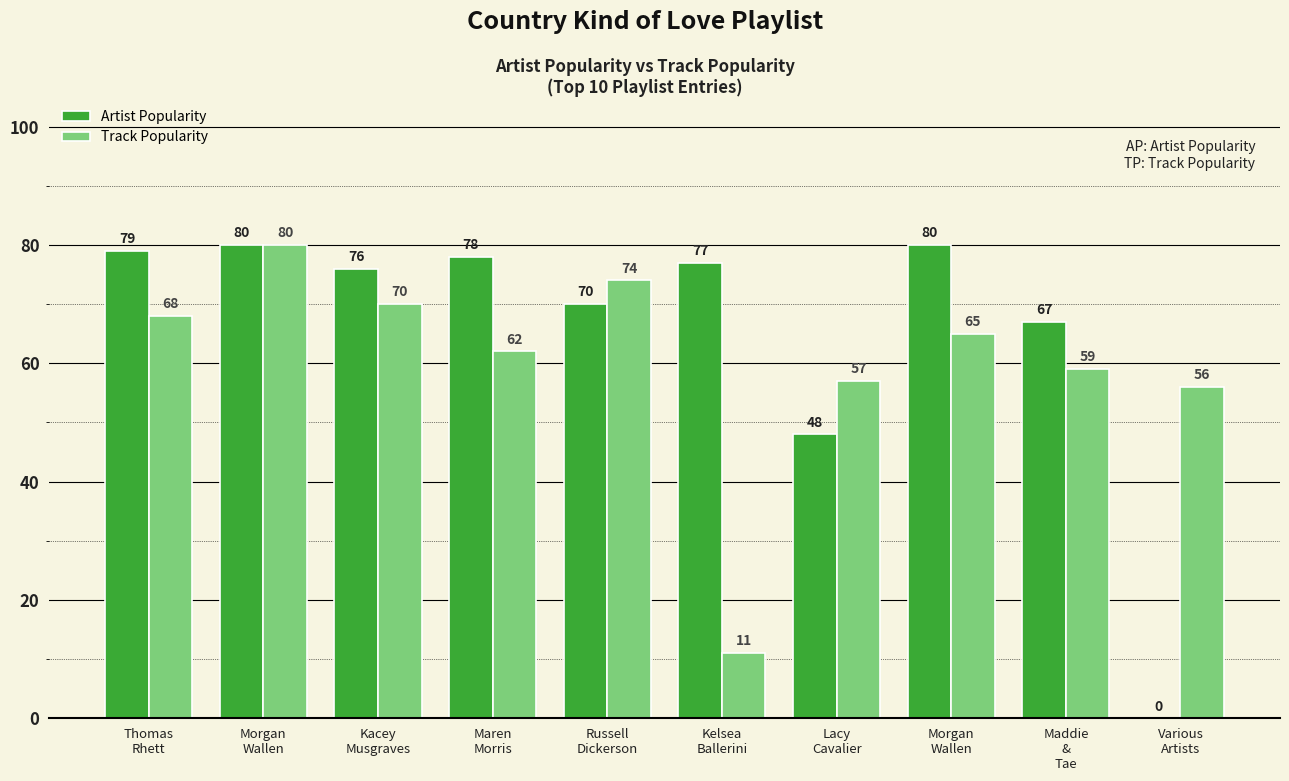

Is it true that Artist Popularity equals 32 at Various
Artists?

False